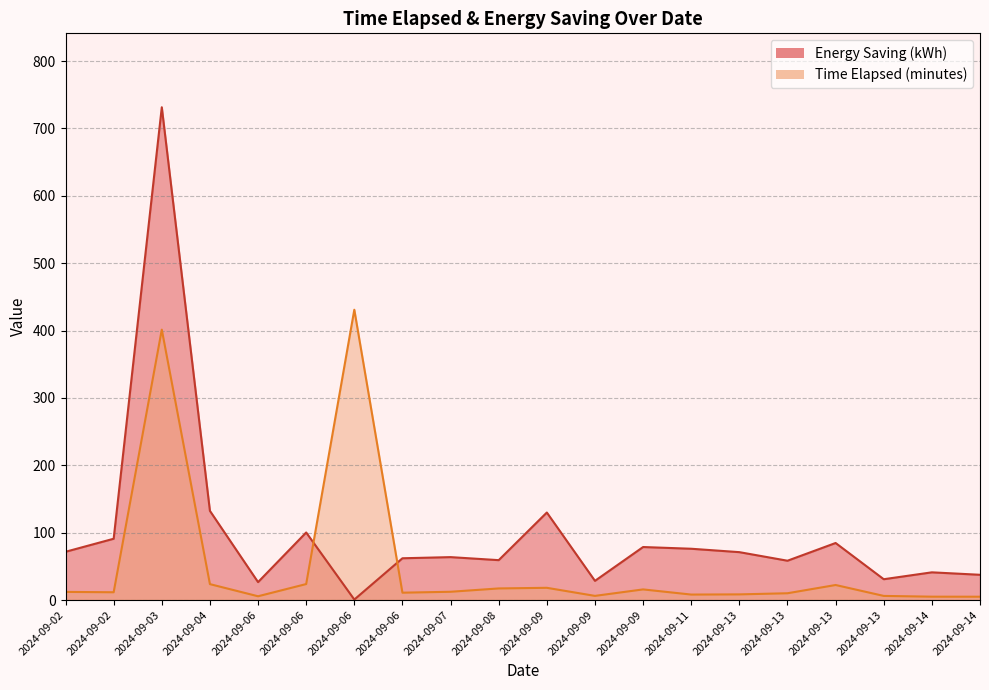

True or false: Time Elapsed (minutes) has a value of 18.7 at 2024-09-02.

False